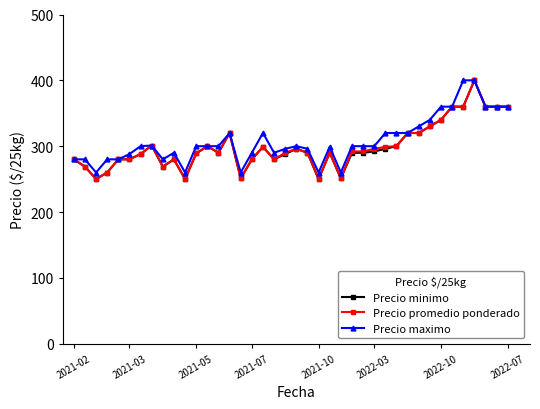

How many lines are shown in the chart?

3